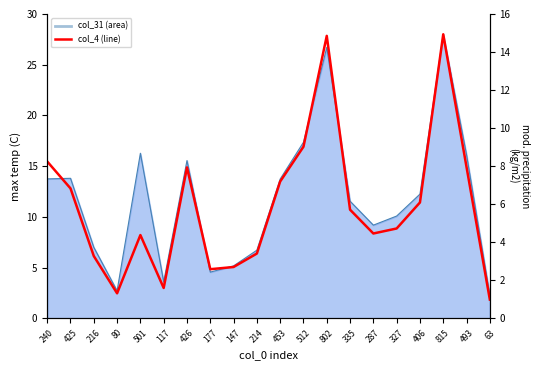

At which category does the data reach its first local valley?

80